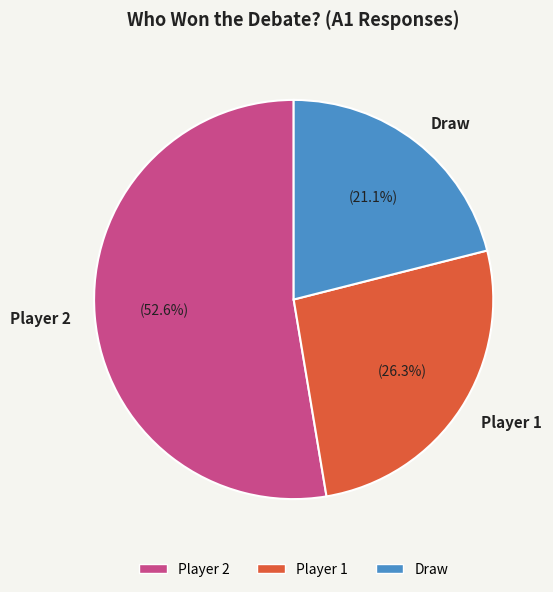

To the nearest percent, what is the average slice percentage?

33%